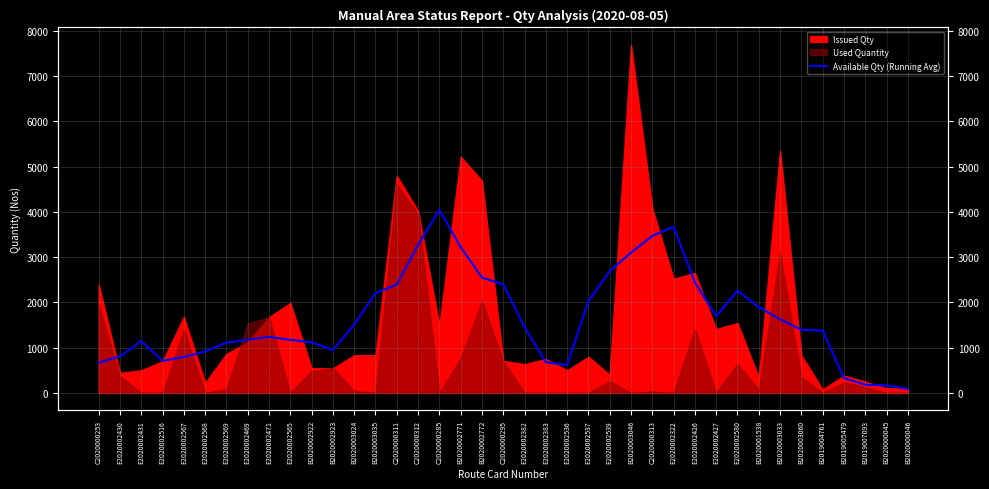

What is the average value?

1656.6